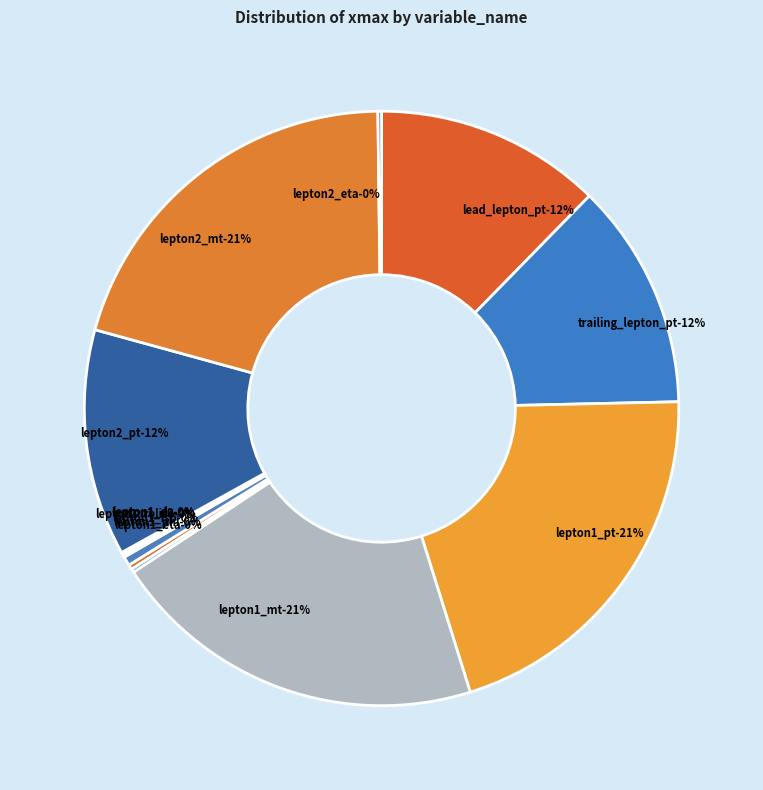

To the nearest percent, what is the average slice percentage?

8%